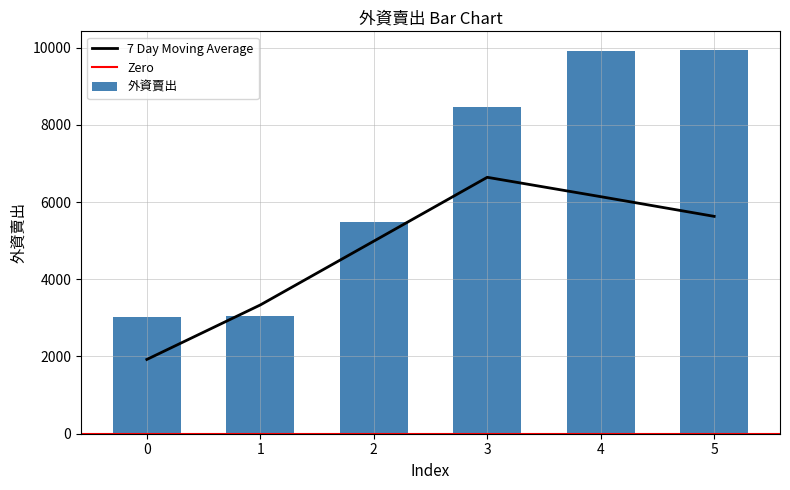

Approximately how many times larger is the value at 1 compared to 0?

1.0